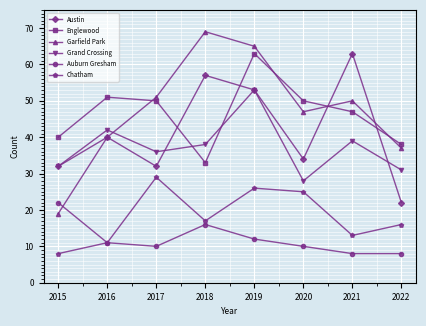

True or false: Grand Crossing and Chatham cross at least once.

False